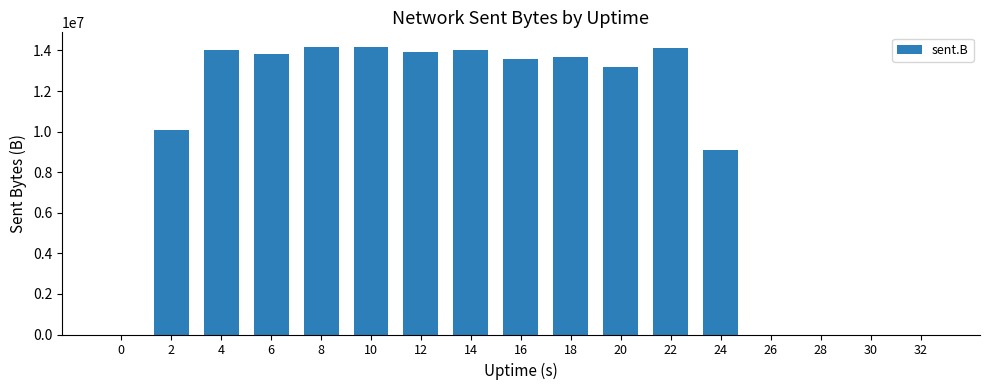

What is the ratio of the value at 24 to the value at 8?

0.6